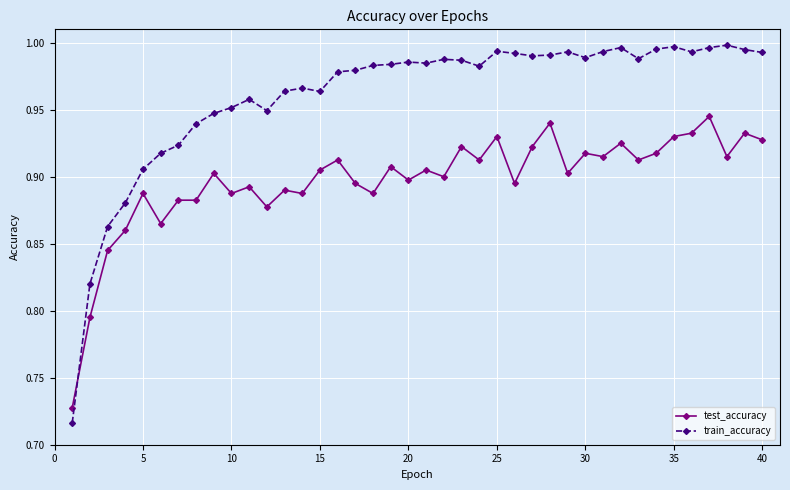

Count the number of data series in this chart.

2